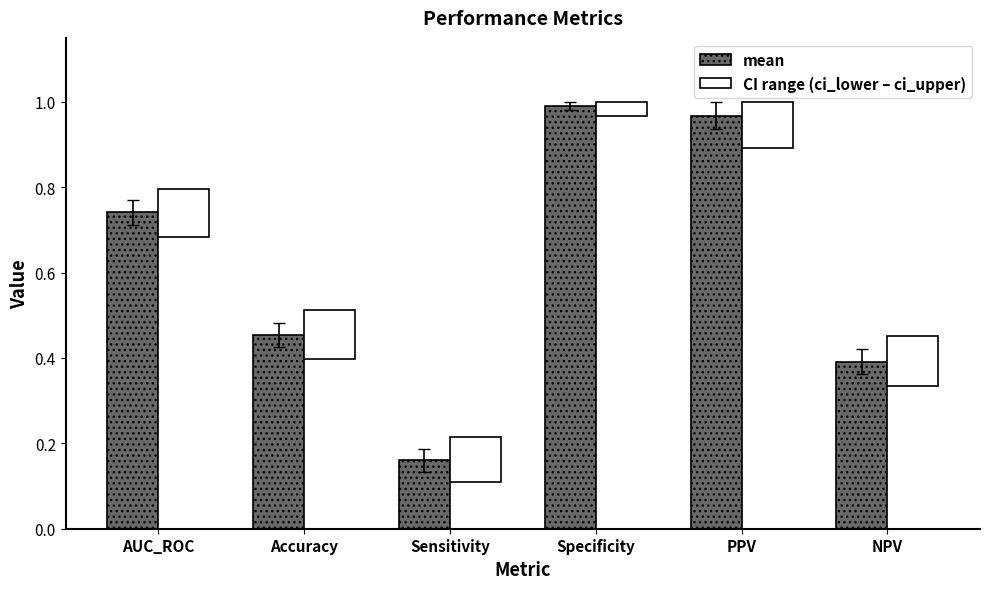

Which label corresponds to the largest value in the chart?

Specificity